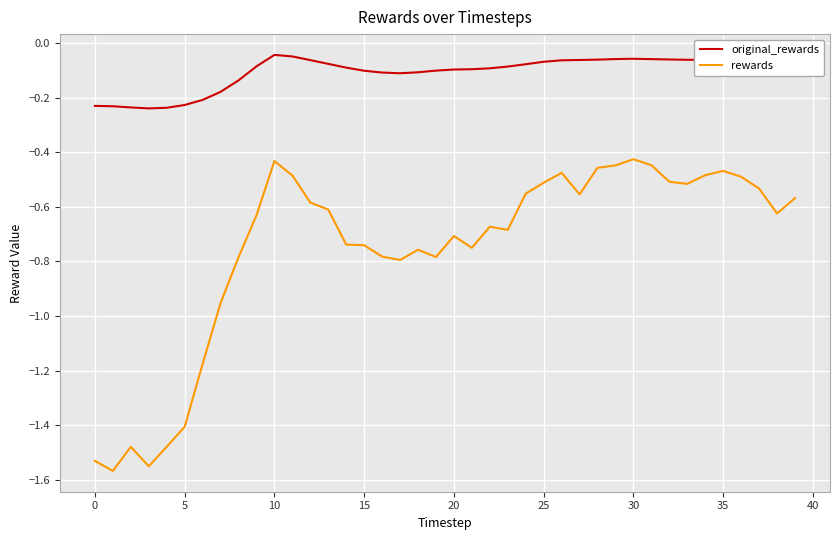

True or false: rewards and original_rewards intersect in this chart.

False